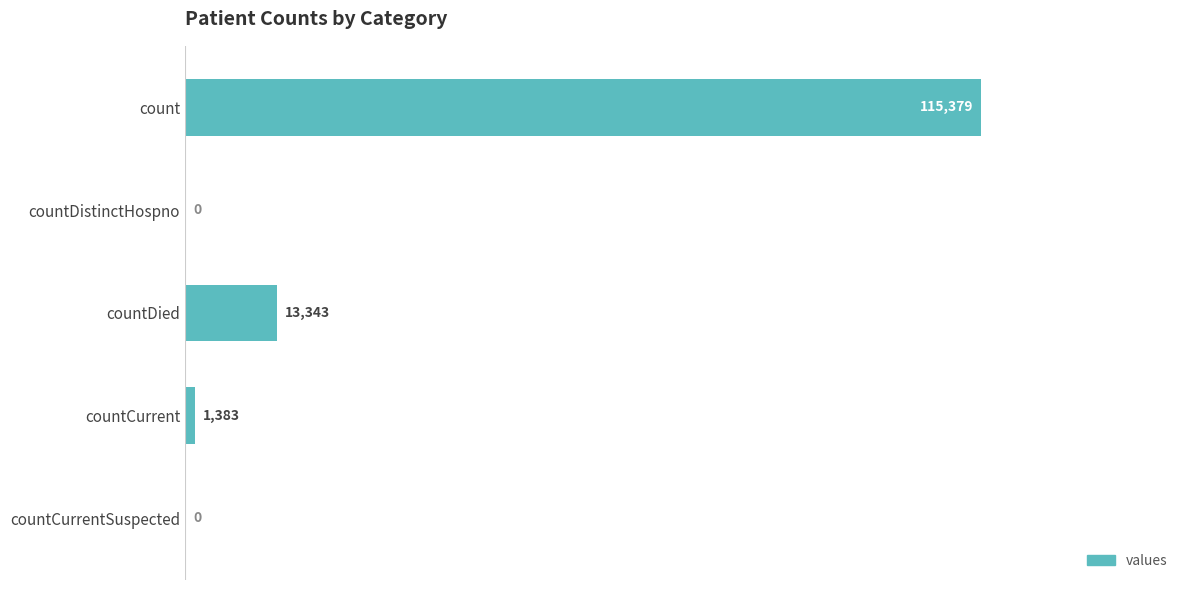

At which label is the value closest to 57689?

countDied